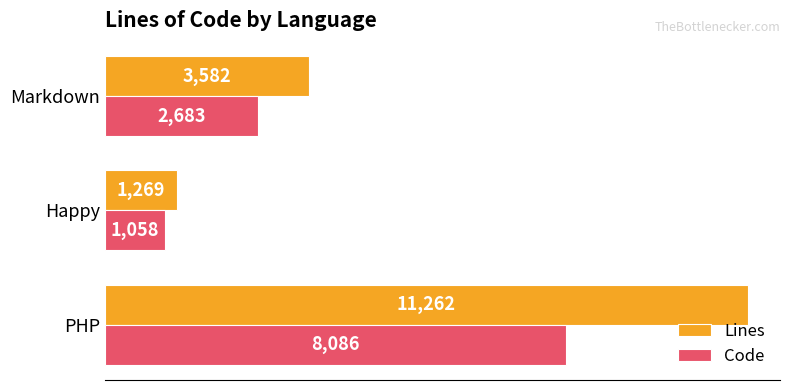

List the series in order of their peak value, highest first.

Lines, Code